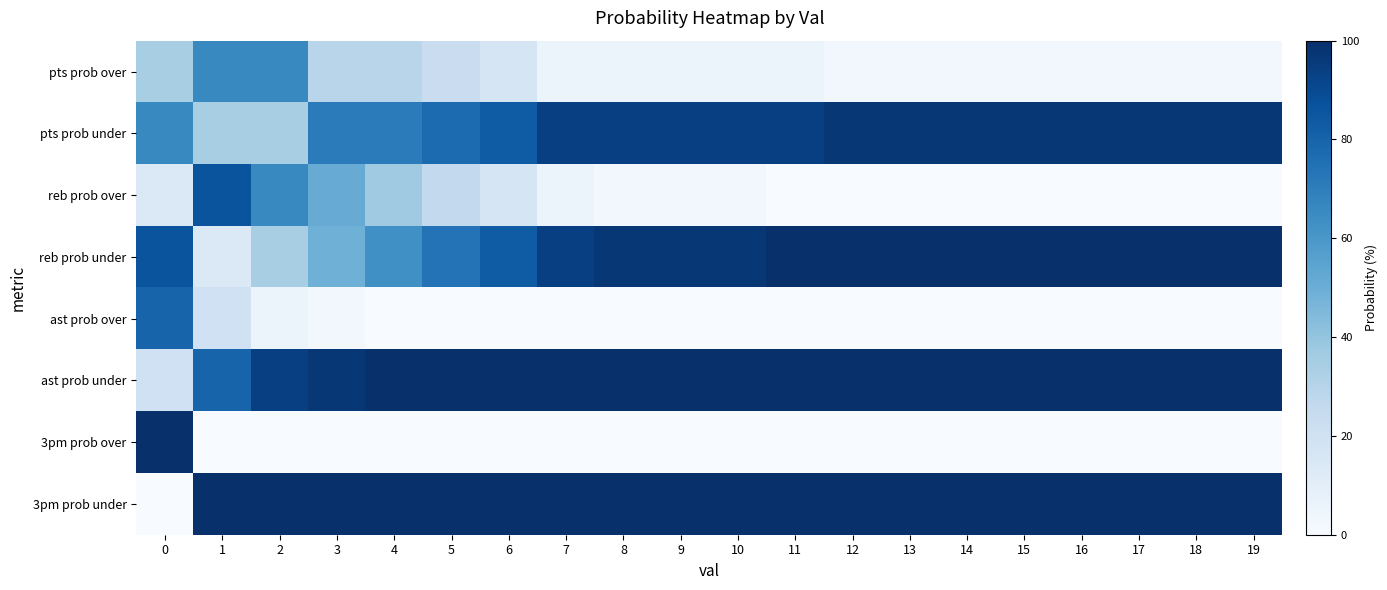

Which series changed the most between 1 and 16?

reb prob over